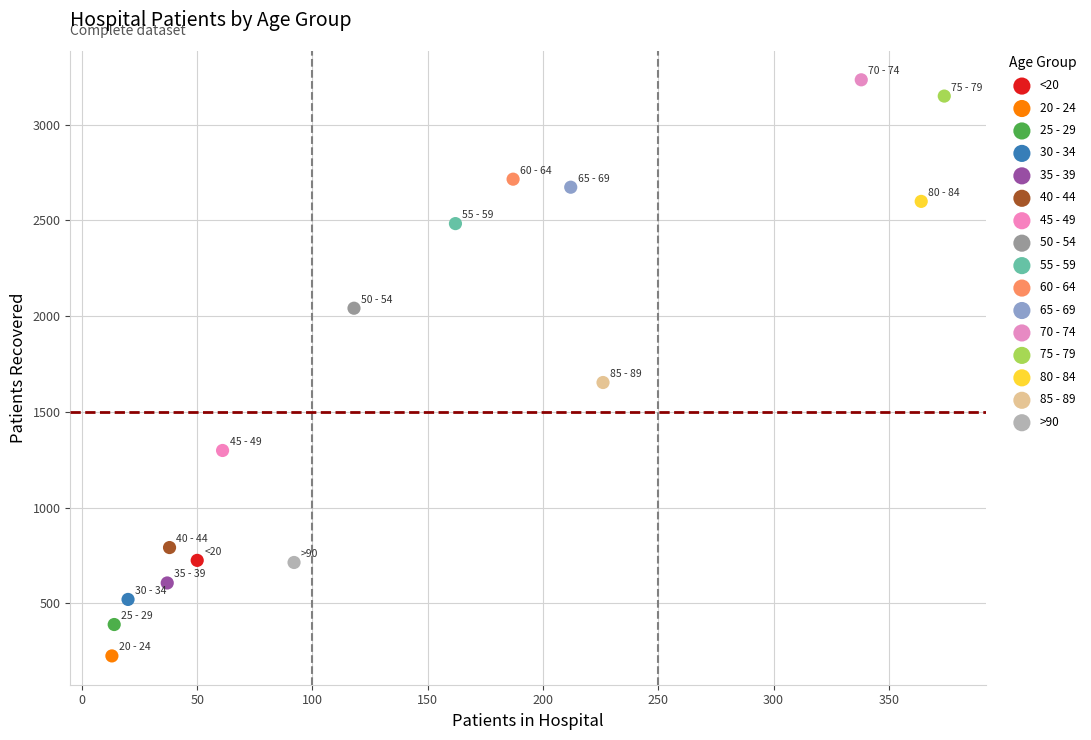

What are all the series names shown in the legend?

<20, 20 - 24, 25 - 29, 30 - 34, 35 - 39, 40 - 44, 45 - 49, 50 - 54, 55 - 59, 60 - 64, 65 - 69, 70 - 74, 75 - 79, 80 - 84, 85 - 89, >90